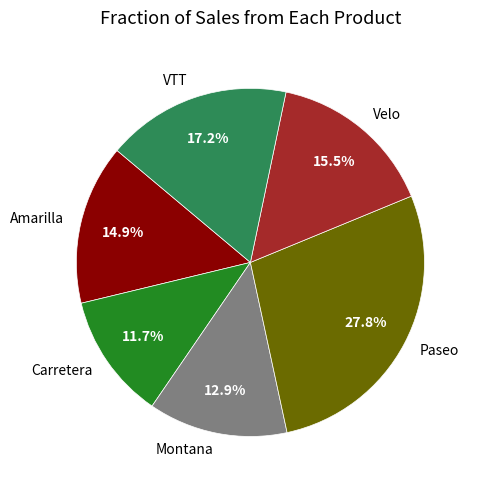

Is there any slice that represents more than half of the pie?

No